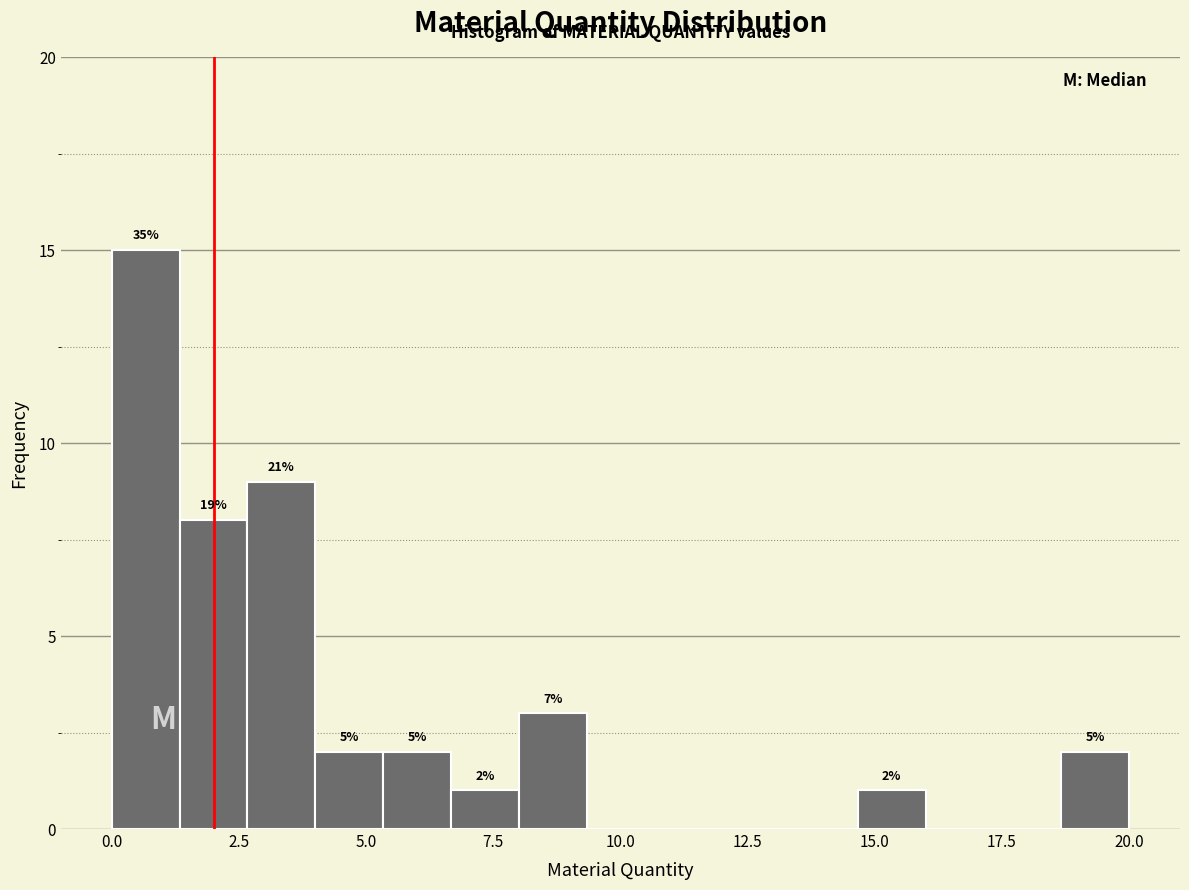

Around what value on the x-axis is the tallest bar? Give the approximate position of its centre, as read against the axis.

0.5